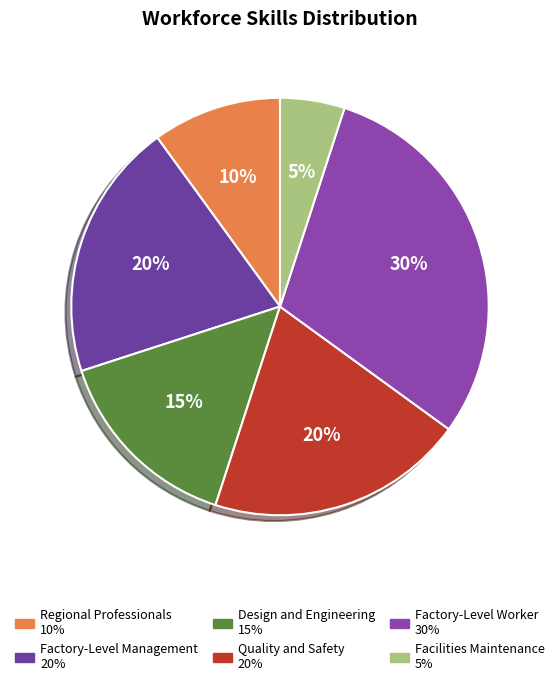

To the nearest percent, what percentage of the pie is Factory-Level Worker?

30%